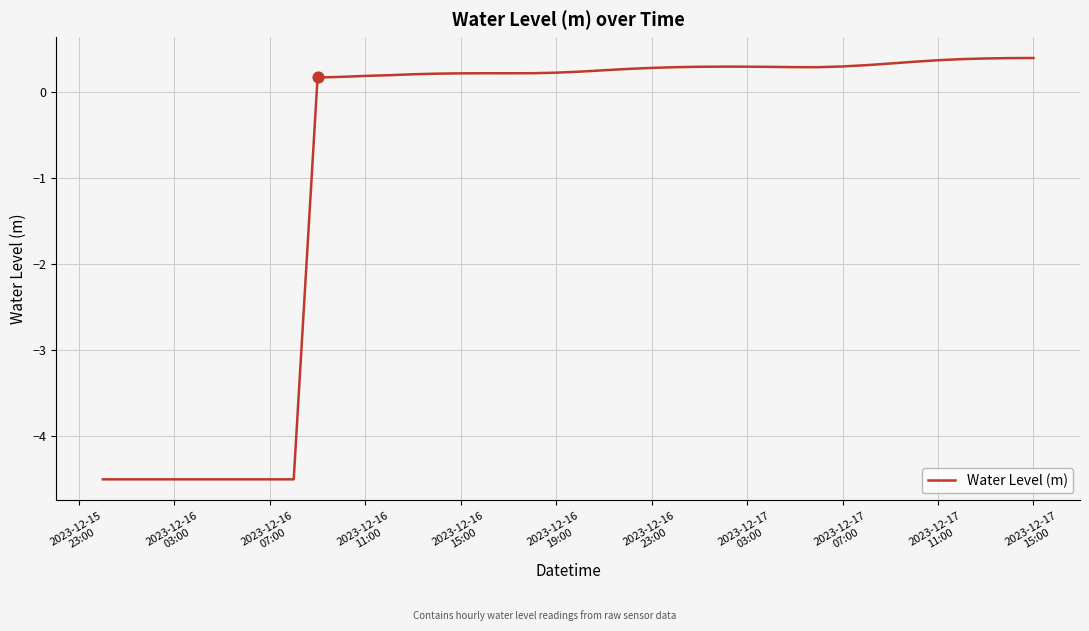

What is the greatest value displayed?

0.4